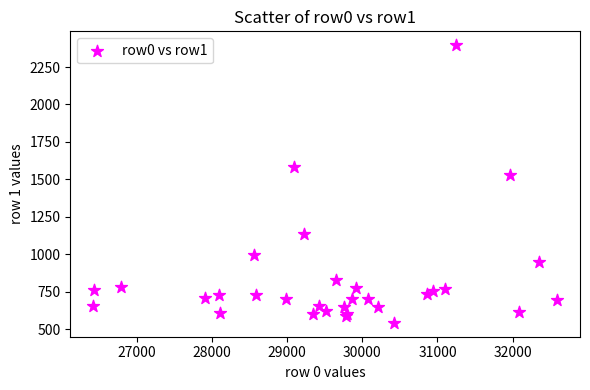

What Y value in the scatter plot is closest to 1468?

1529.1